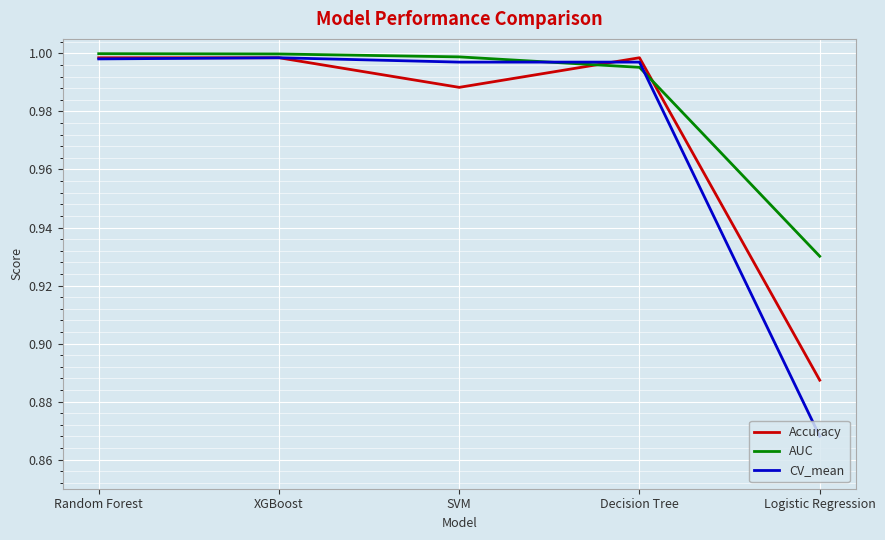

At which category does the chart reach its minimum across all series?

Logistic Regression